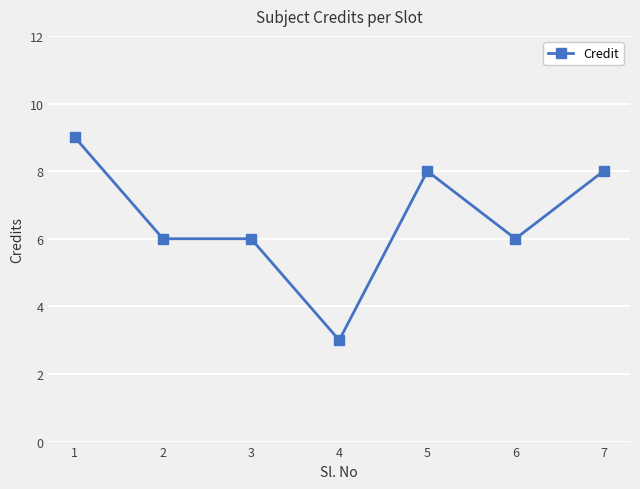

Is this an area chart (filled region under the line)?

No